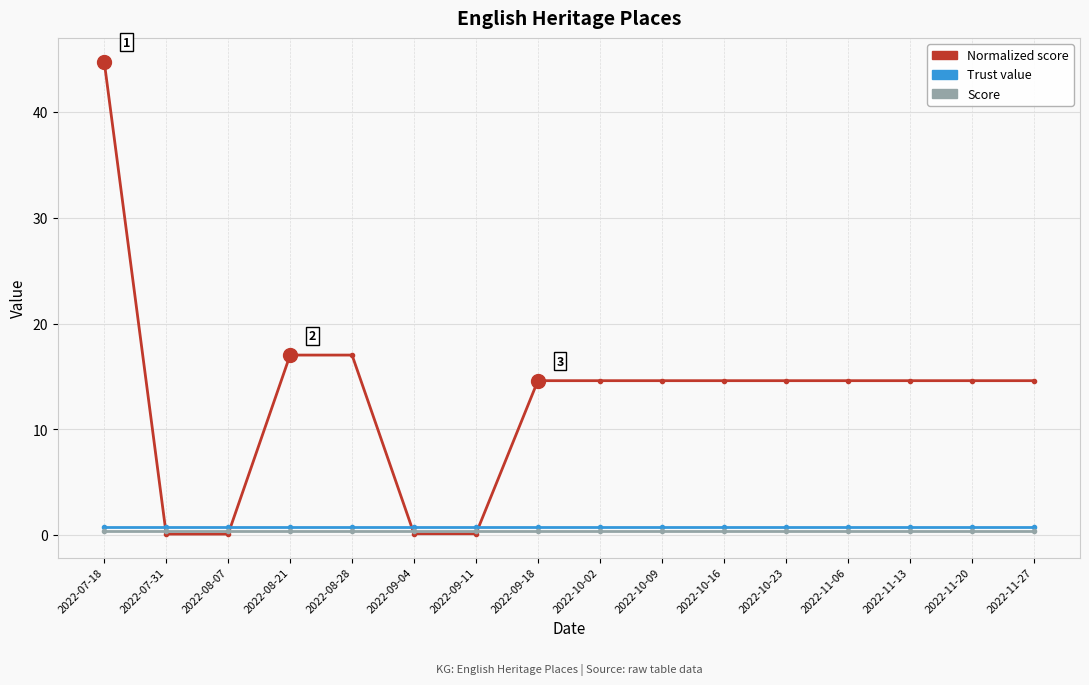

True or false: Score and Trust value intersect in this chart.

False